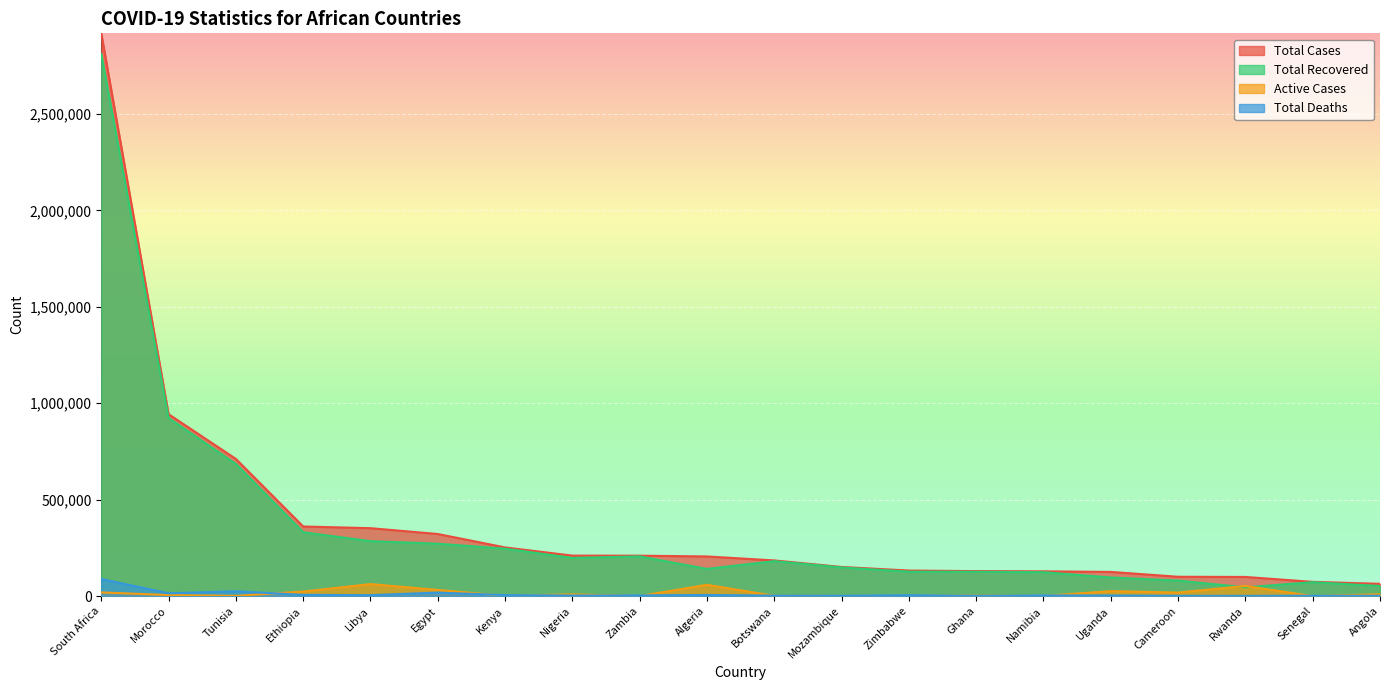

True or false: Total Deaths has more than 1 points higher than both neighbors.

True